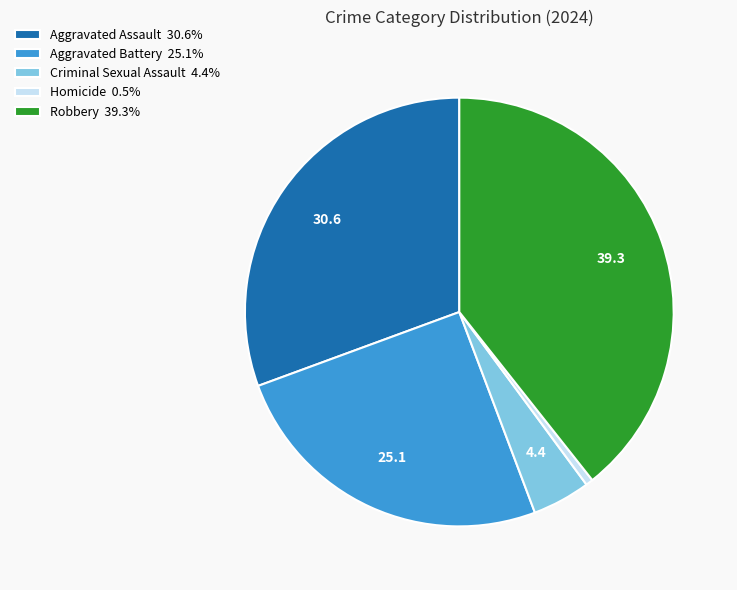

What is the ratio of the value at Robbery 39.3% to the value at Aggravated Assault 30.6%?

1.3